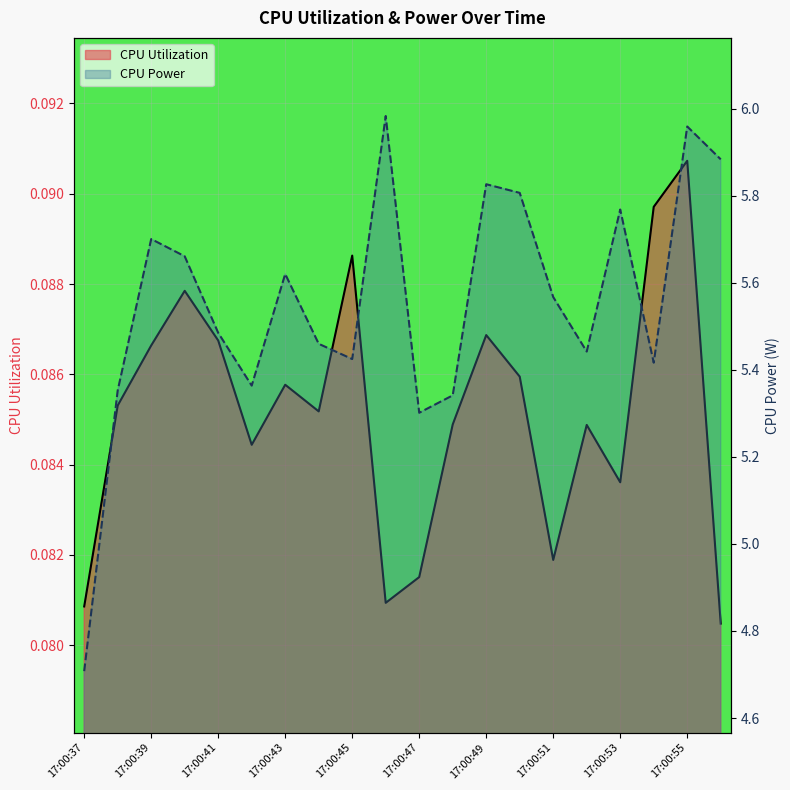

What is the average value of the CPU Utilization series?

0.1